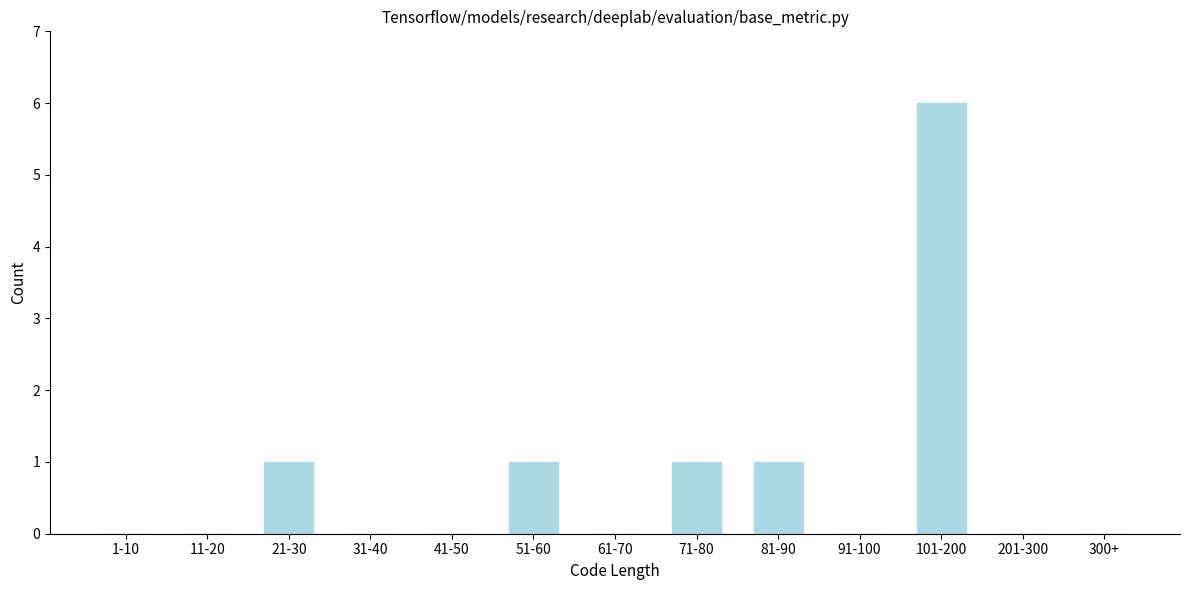

Reading left to right, extract all data points from this chart.

1-10=0	11-20=0	21-30=1	31-40=0	41-50=0	51-60=1	61-70=0	71-80=1	81-90=1	91-100=0	101-200=6	201-300=0	300+=0